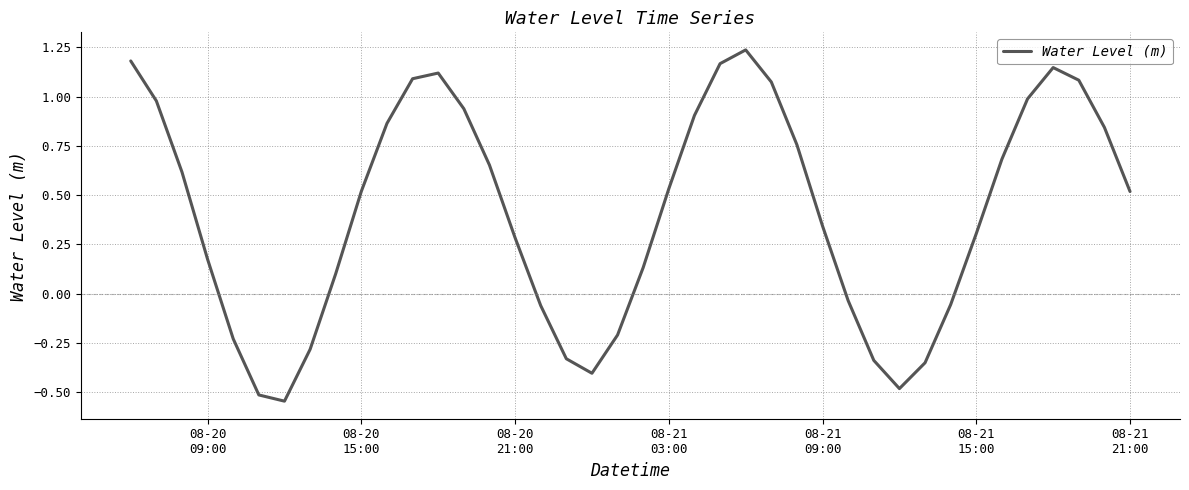

How many values are below 0?

13